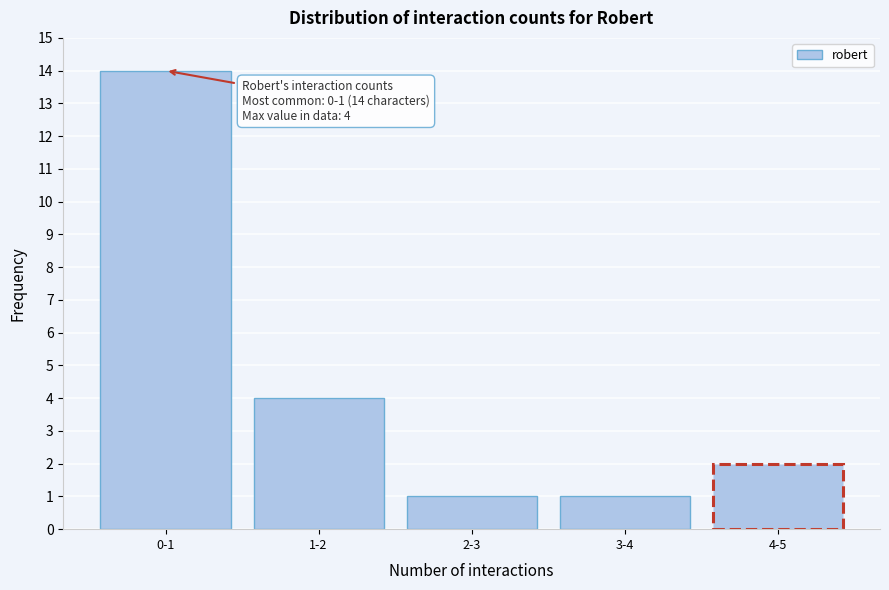

Reading left to right, list all the values displayed in this chart.

14	4	1	1	2